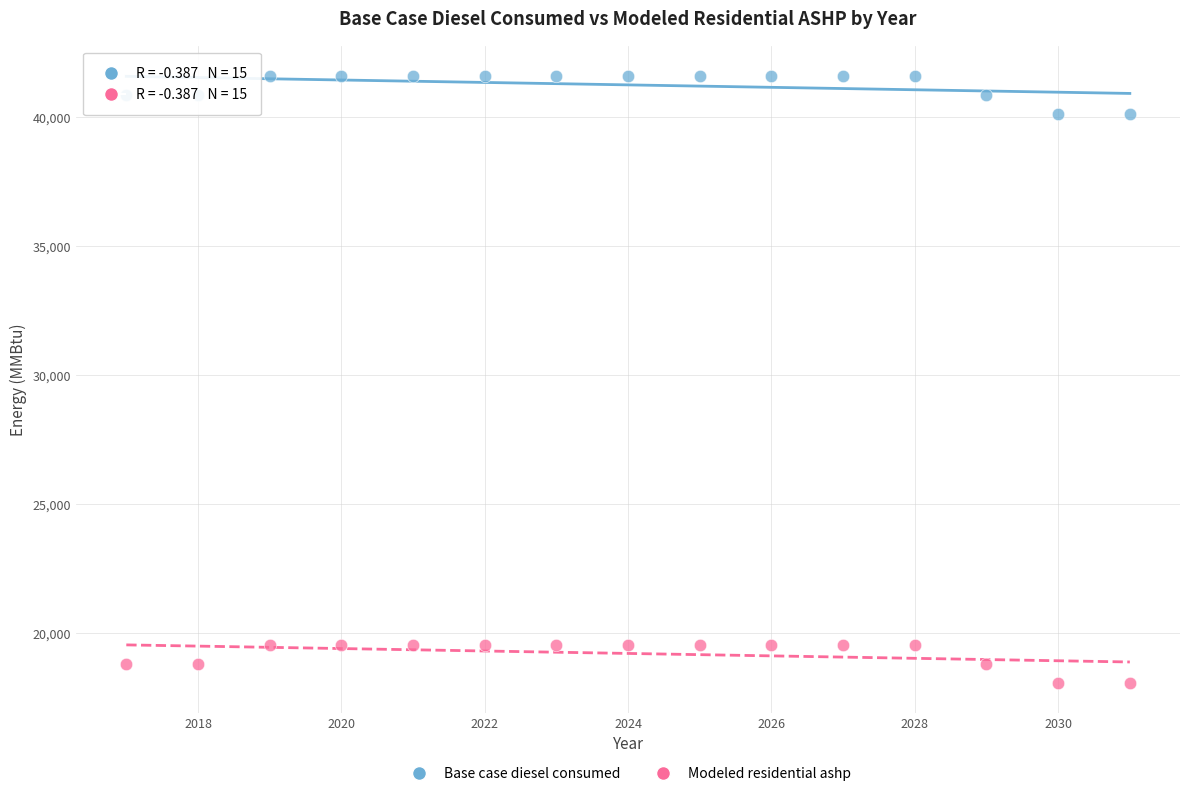

Across all data points, what is the range of Y values (max minus min)?

23505.9